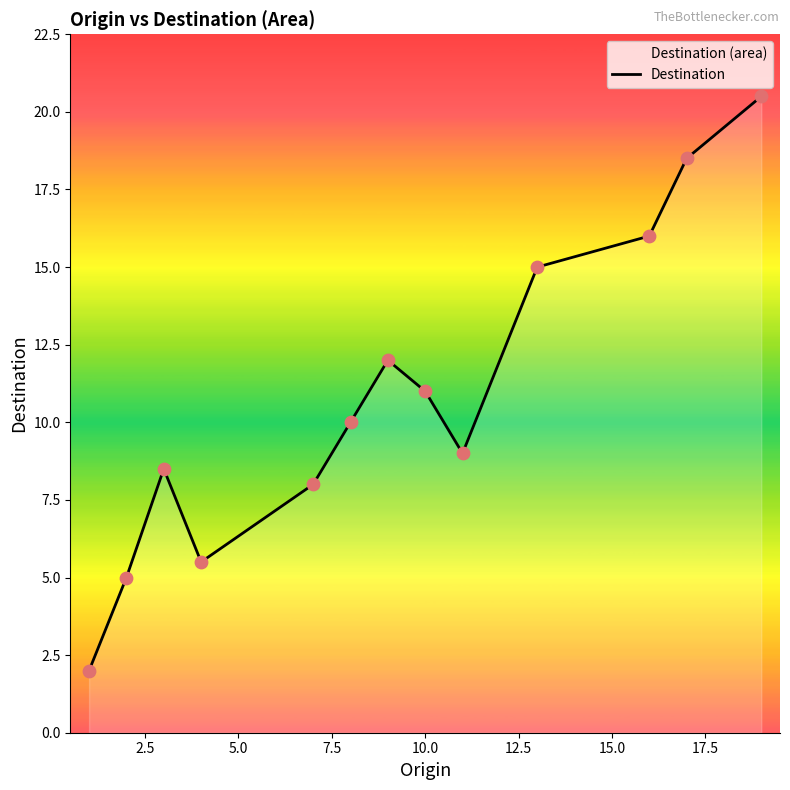

What is the minimum value shown in the chart?

2.0